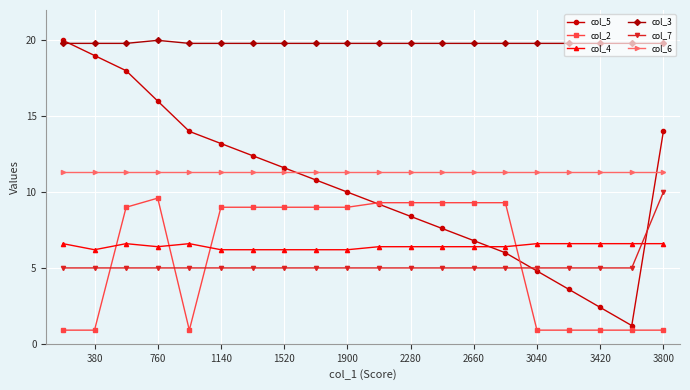

What is the minimum value shown in the chart?

0.9